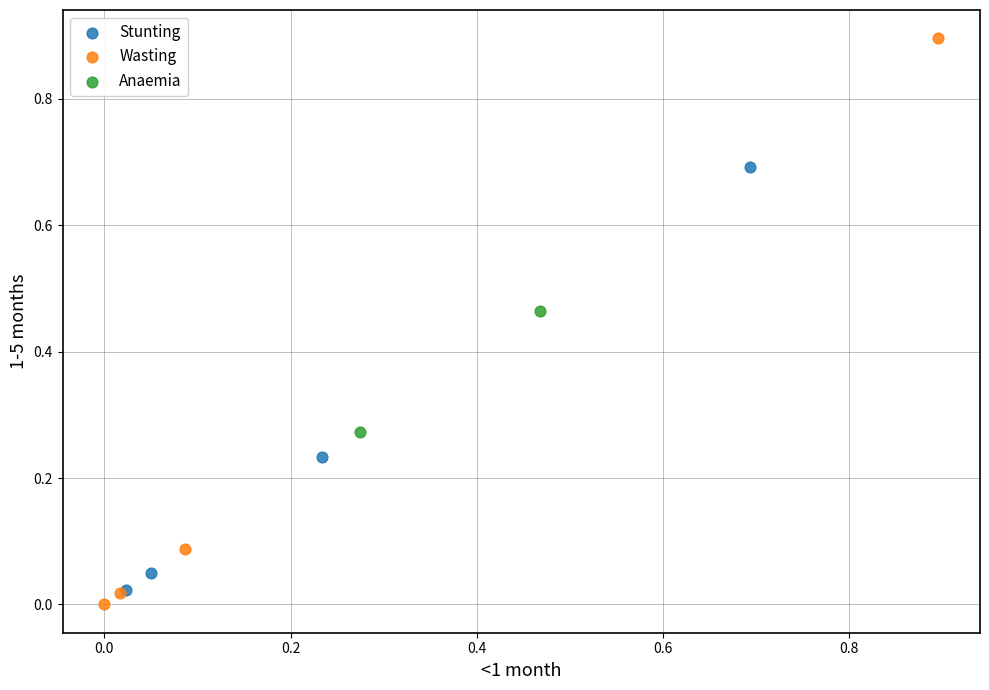

What are all the series names shown in the legend?

Stunting, Wasting, Anaemia